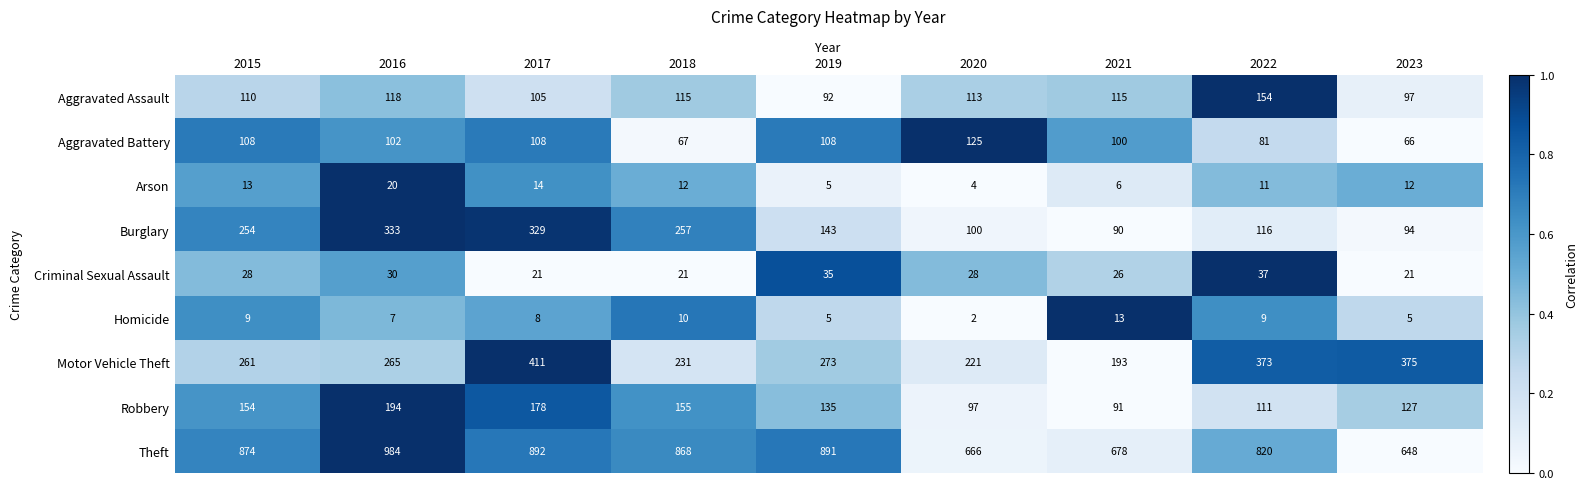

How many values in the Homicide series are below 8?

4